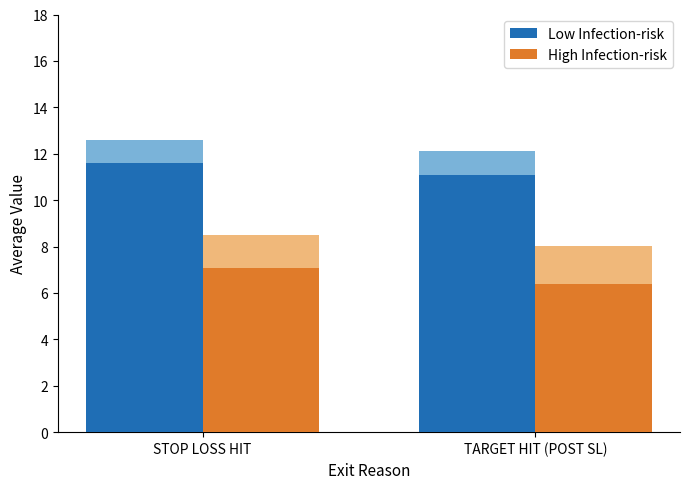

Count the number of data series in this chart.

2